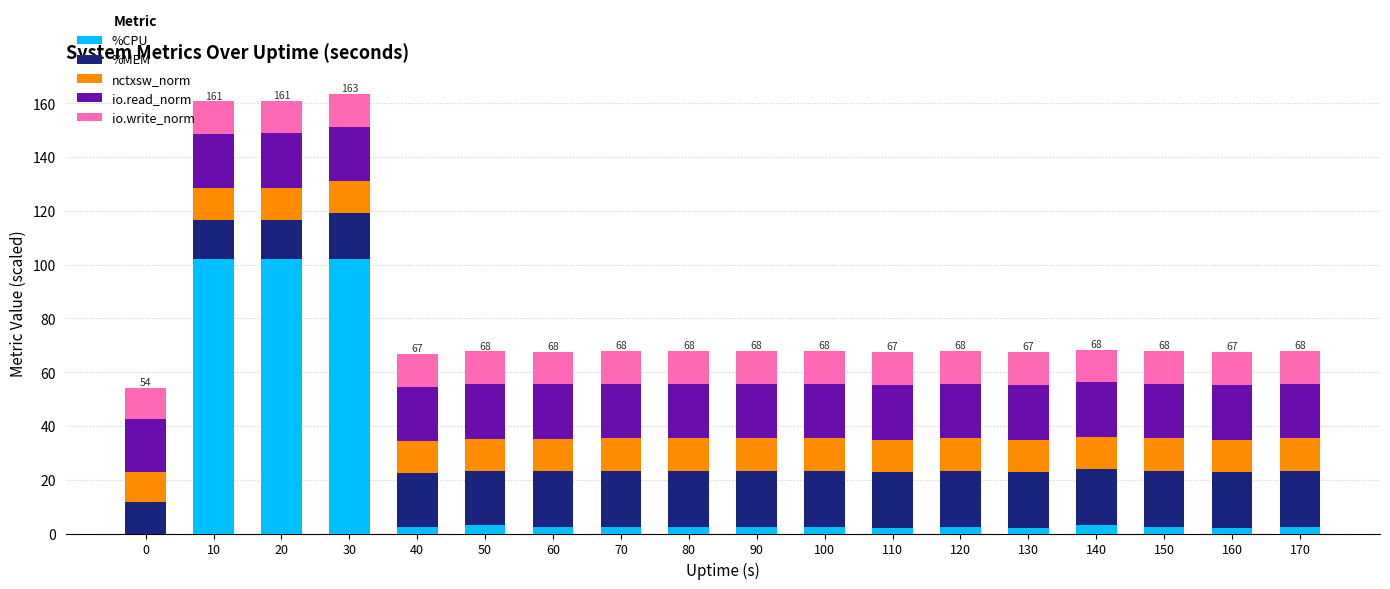

What are all the series names shown in the legend?

%CPU, %MEM, nctxsw_norm, io.read_norm, io.write_norm